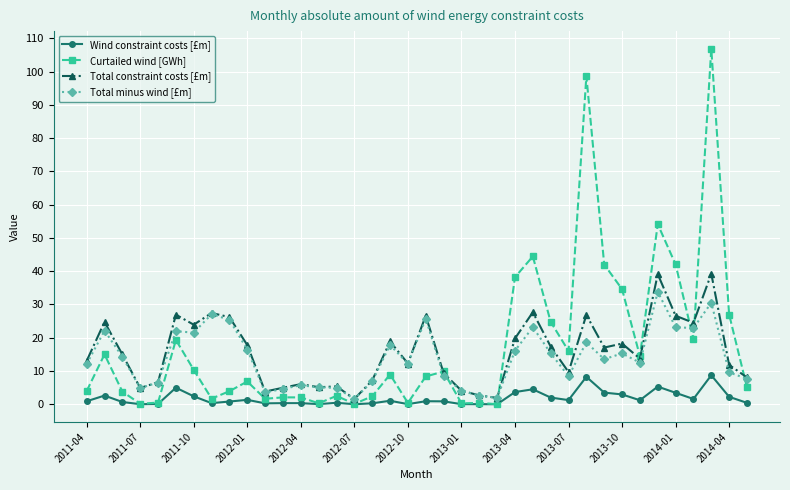

What is the difference between the maximum and minimum values in the Wind constraint costs [£m] series?

8.7